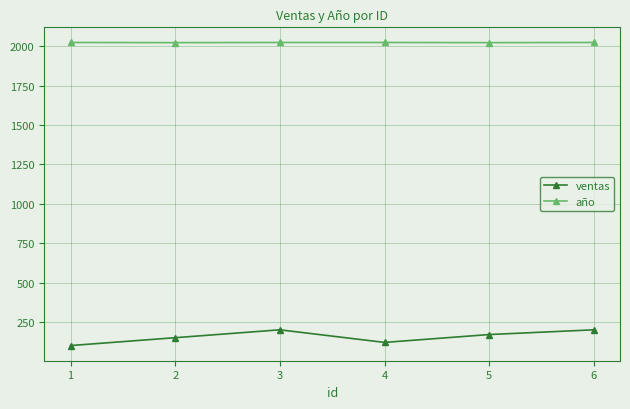

Read the año value at 2.

2023